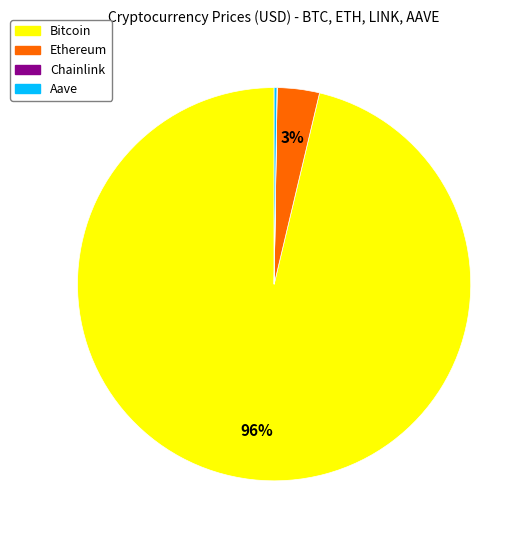

Which category has the biggest portion of the pie?

Bitcoin